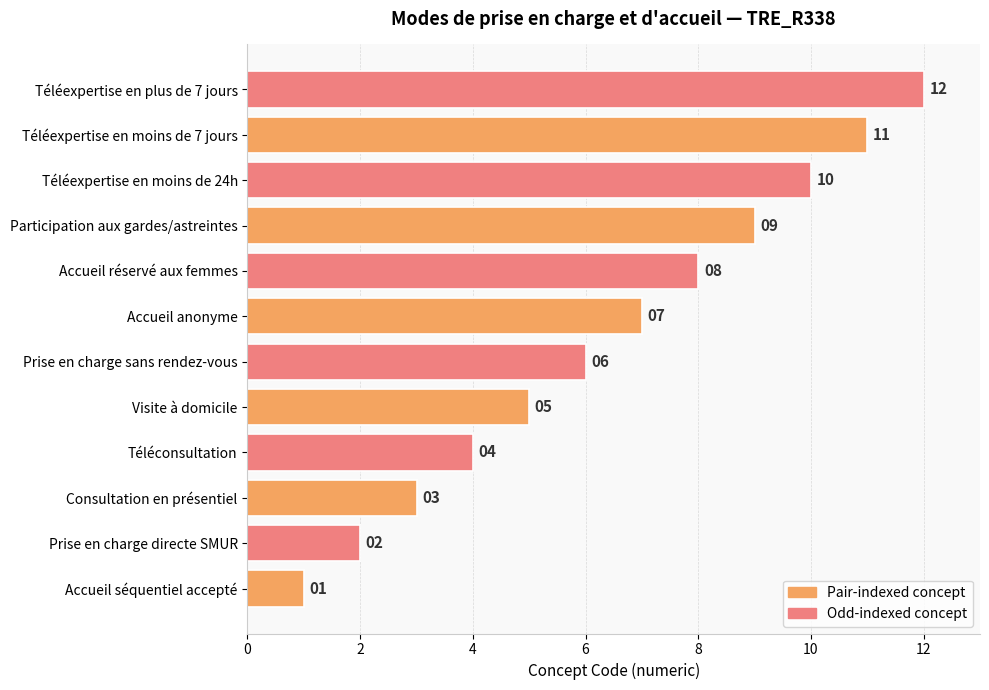

Which category has the highest value across all series?

Téléexpertise en plus de 7 jours